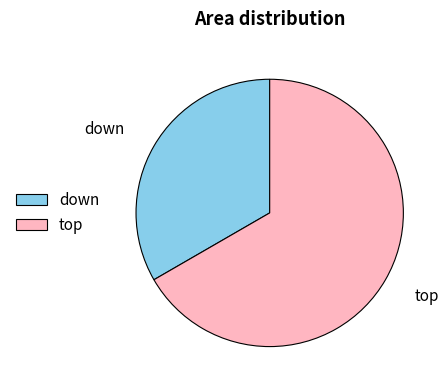

What is the smallest slice in the pie chart?

down